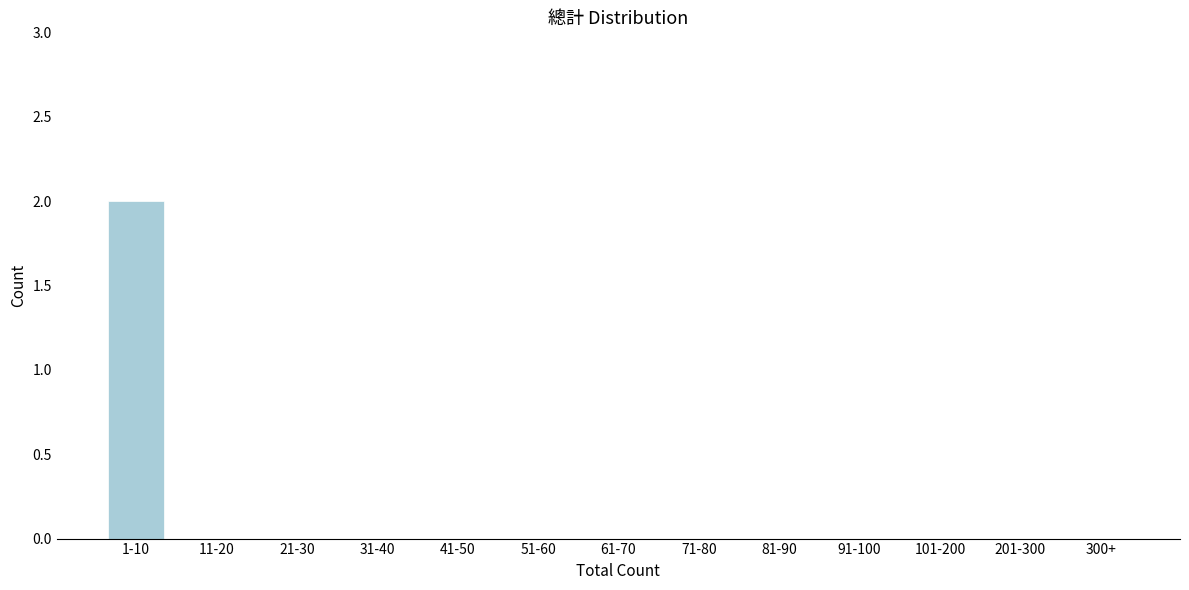

Reading left to right, transcribe all the data shown in this chart.

1-10=2	11-20=0	21-30=0	31-40=0	41-50=0	51-60=0	61-70=0	71-80=0	81-90=0	91-100=0	101-200=0	201-300=0	300+=0